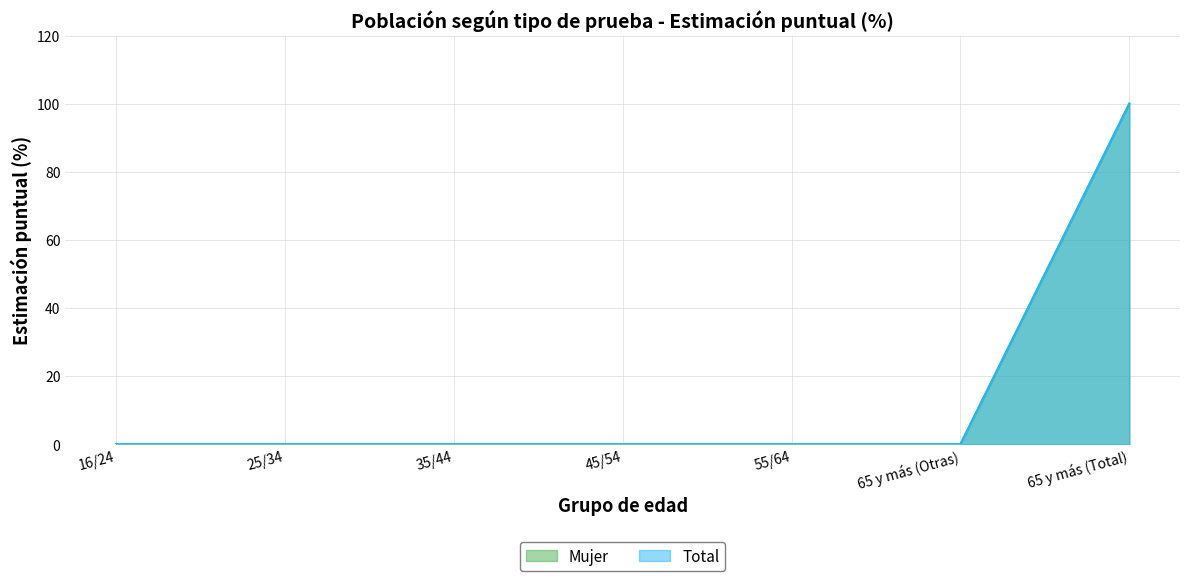

What are all the series names shown in the legend?

Mujer, Total